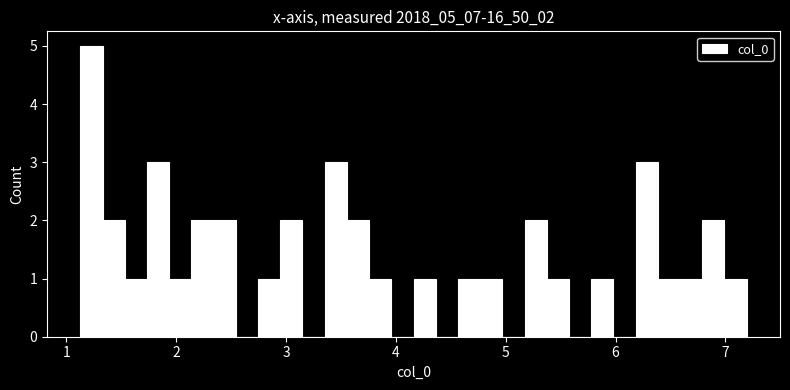

Read against the x-axis, roughly where is the centre of the tallest bar?

1.2